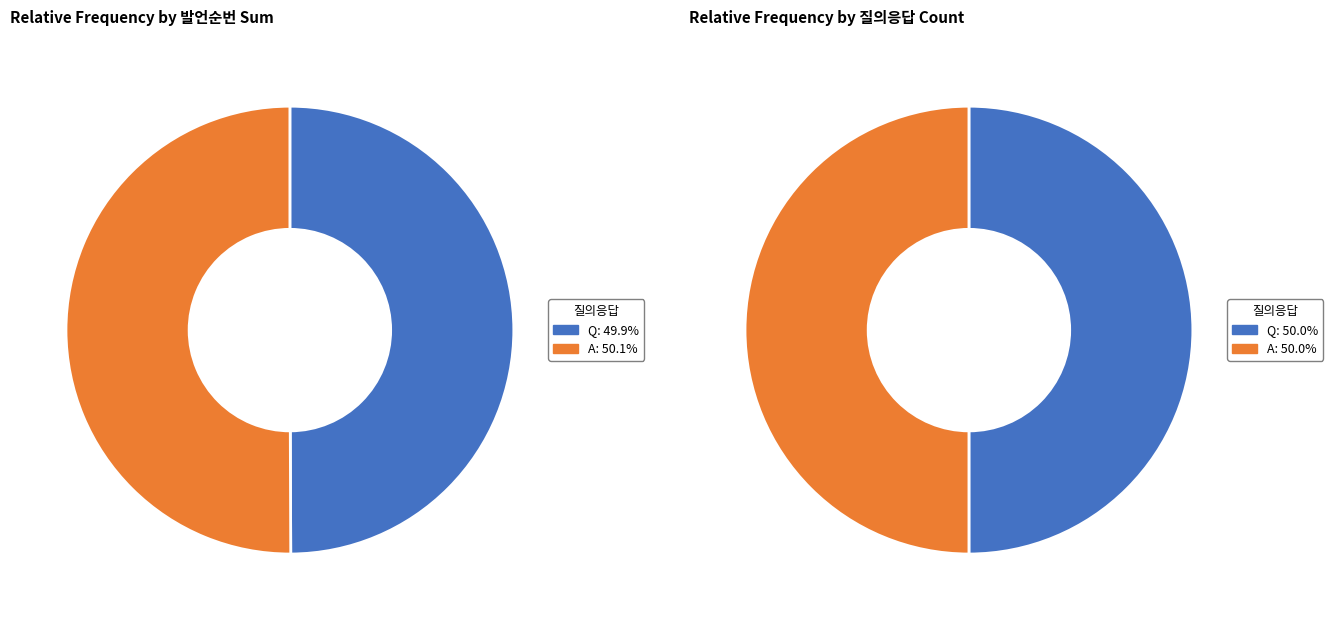

Which has a higher value, Q or A?

A